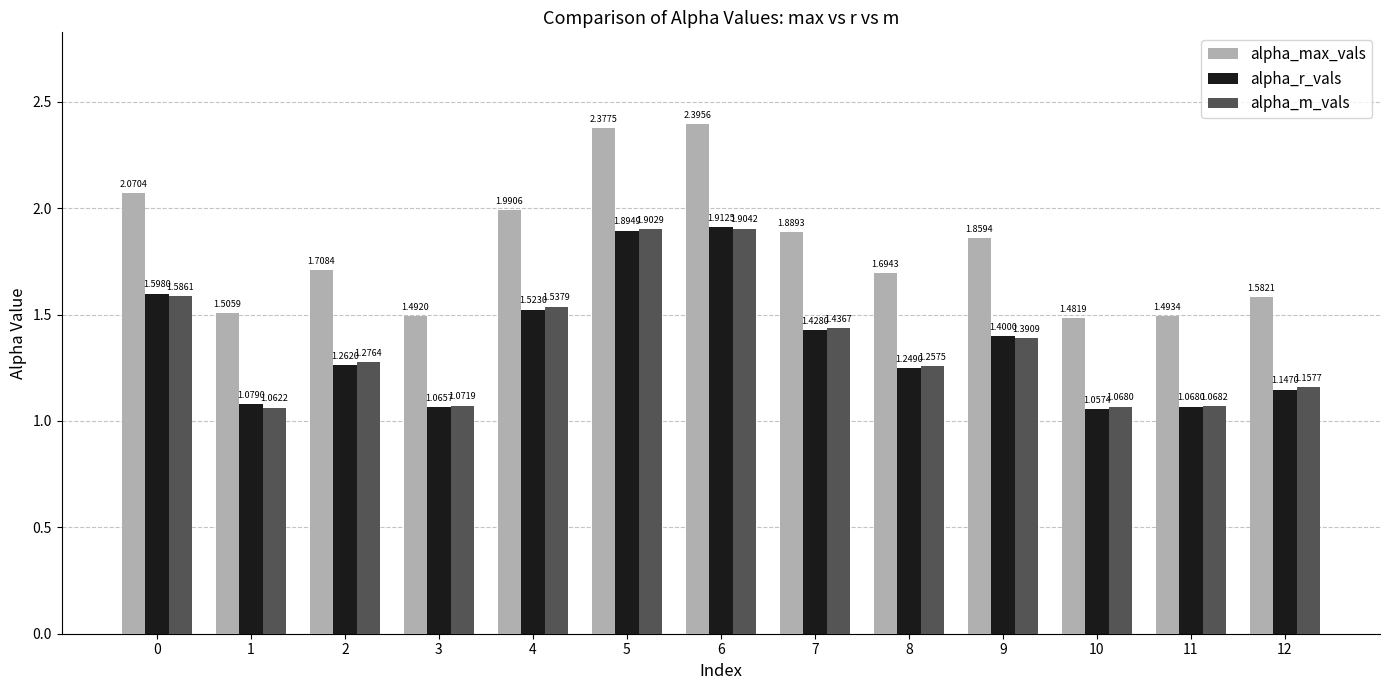

At which category is the sum across all series the highest?

6